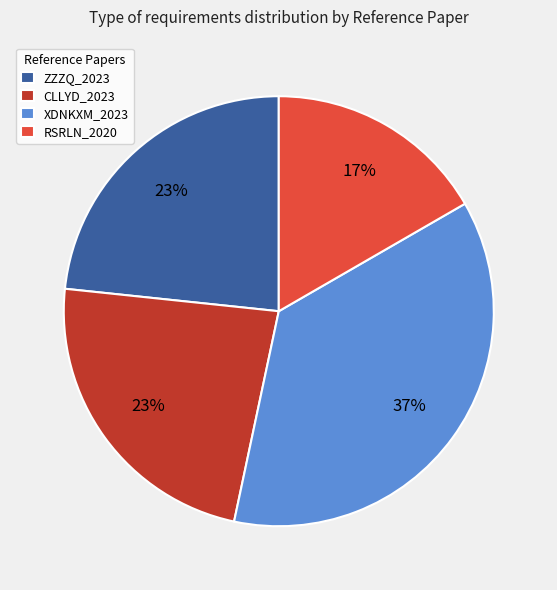

Count the number of slices in the pie.

4